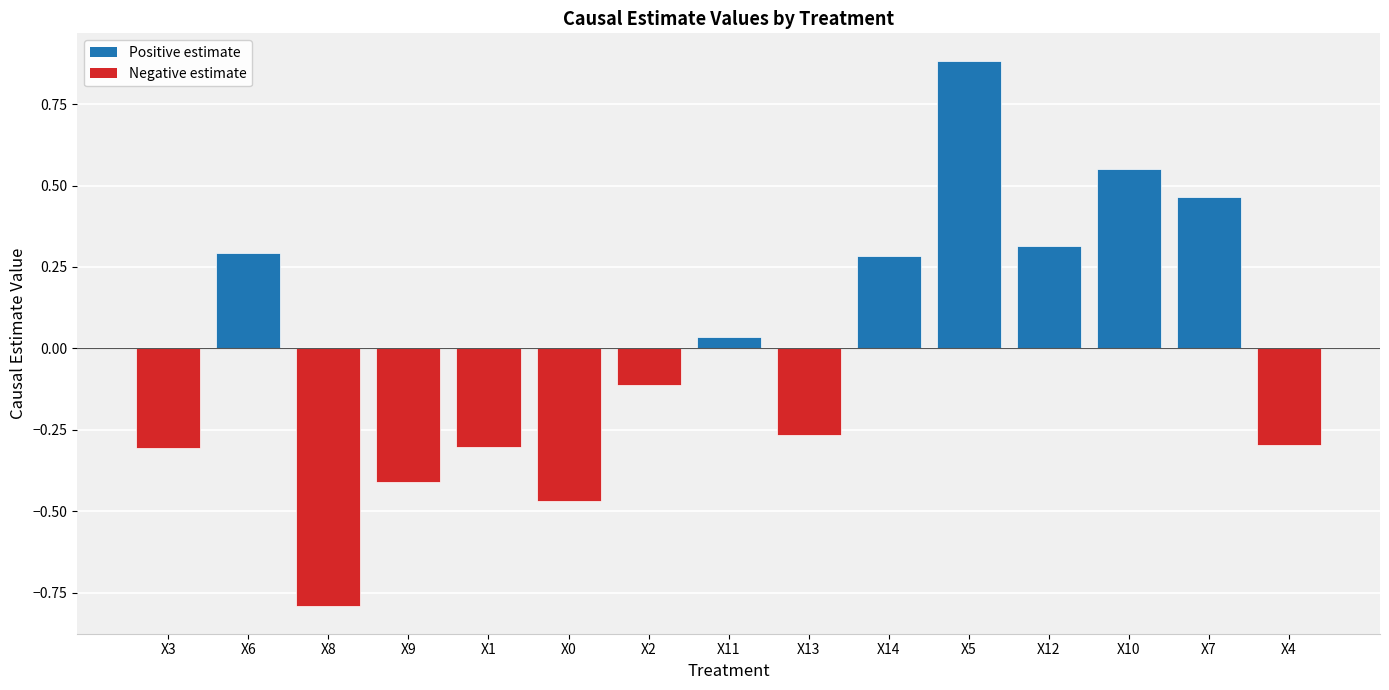

What position from the left is X1?

5